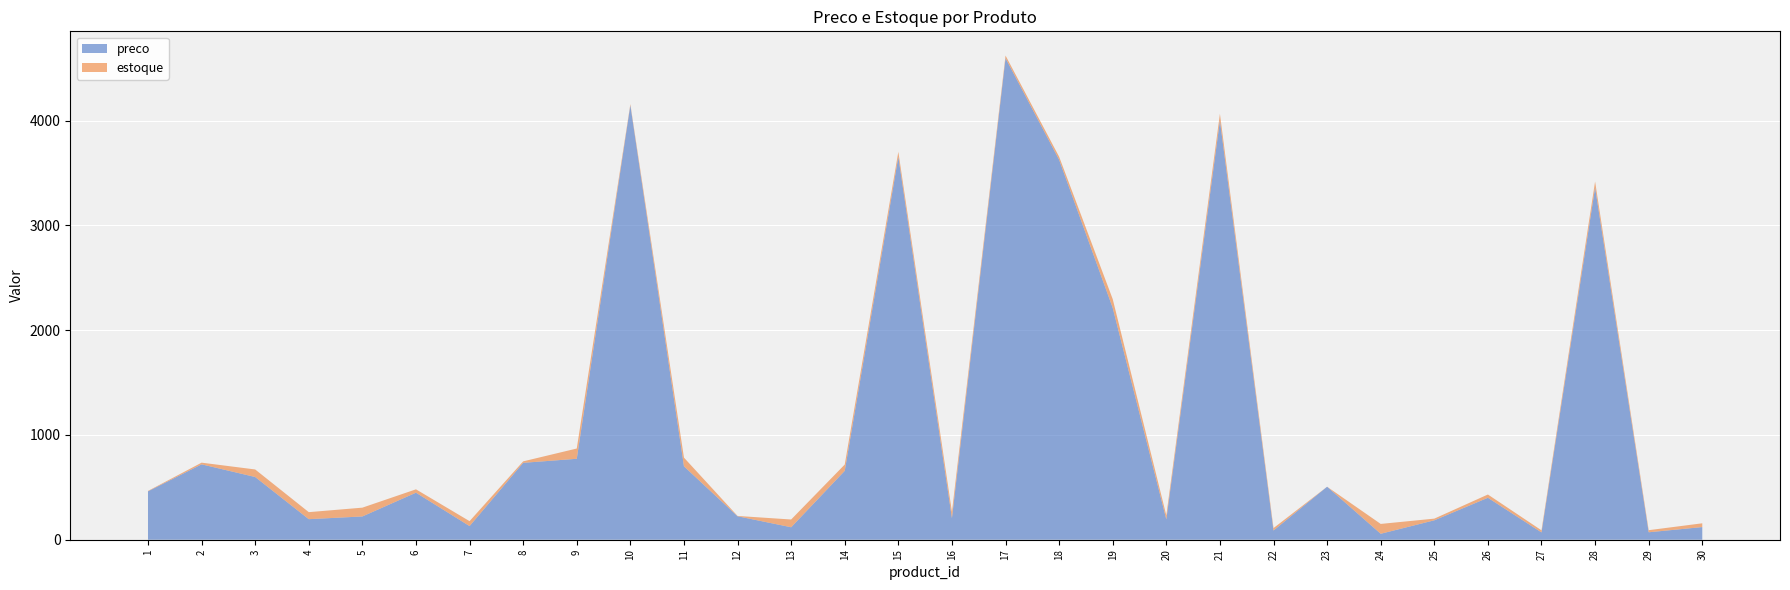

Reading left to right, list all the values displayed in this chart.

preco: 1=461.7	2=719.4	3=598.5	4=196.1	5=222.0	6=448.9	7=130.2	8=733.7	9=772.4	10=4146.3	11=700.6	12=224.0	13=119.0	14=657.5	15=3653.7	16=205.9	17=4595.6	18=3626.0	19=2212.1	20=194.0	21=3999.8	22=88.1	23=505.9	24=56.7	25=185.3	26=400.4	27=69.7	28=3360.6	29=71.0	30=120.8
estoque: 1=4.0	2=16.0	3=72.0	4=67.0	5=84.0	6=32.0	7=47.0	8=14.0	9=98.0	10=11.0	11=83.0	12=3.0	13=74.0	14=60.0	15=48.0	16=60.0	17=25.0	18=29.0	19=84.0	20=38.0	21=65.0	22=23.0	23=0.0	24=94.0	25=16.0	26=31.0	27=20.0	28=58.0	29=20.0	30=36.0